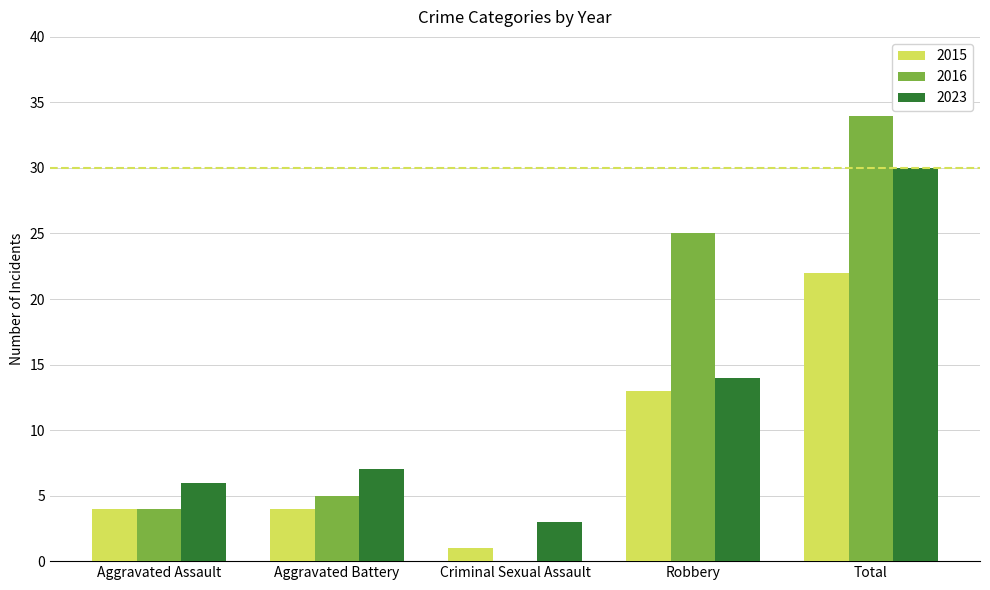

How many distinct data groups are displayed?

3